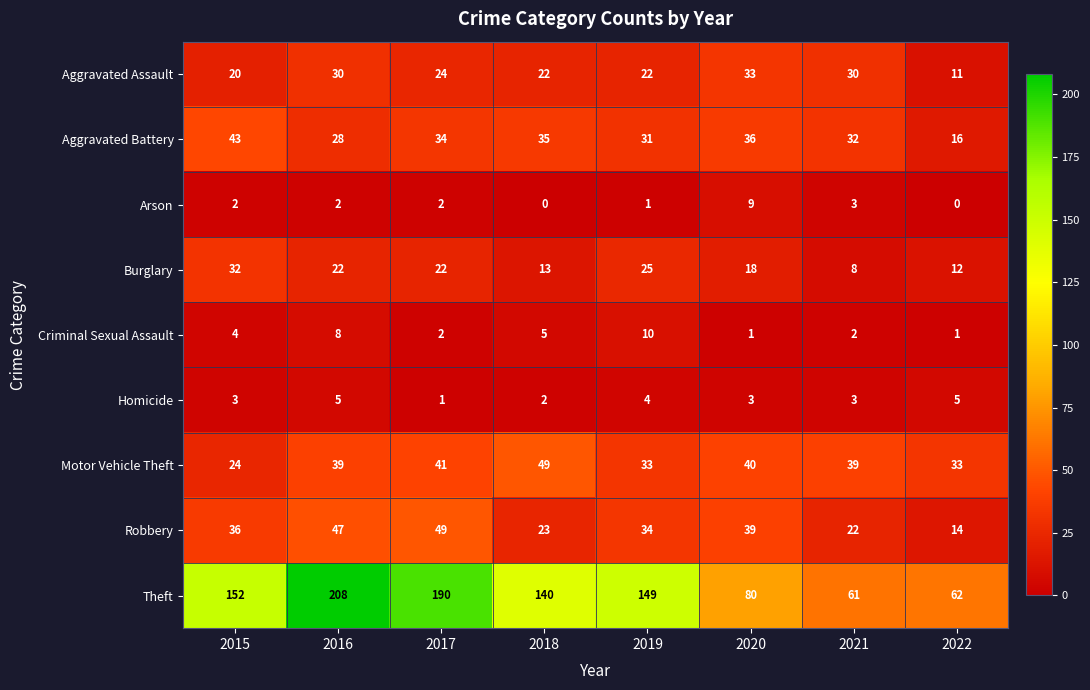

What is the greatest value displayed?

208